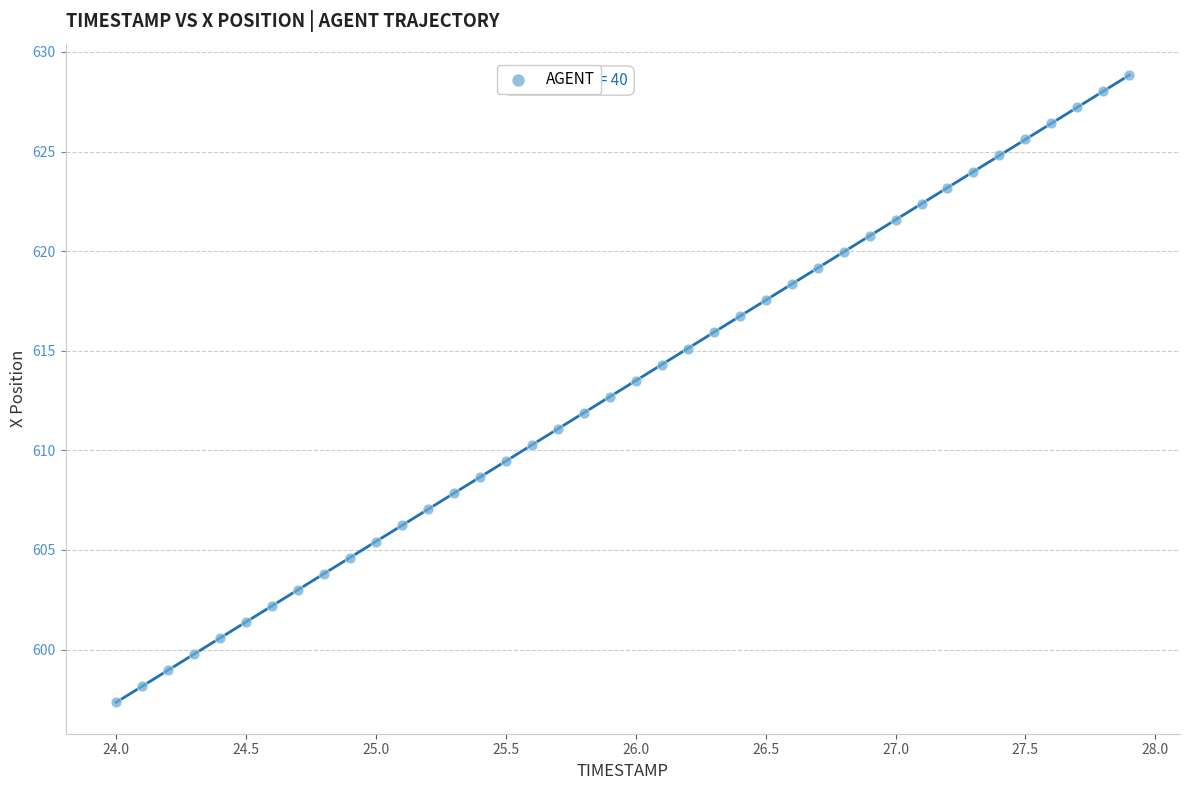

What is the range of Y values (max minus min)?

31.5